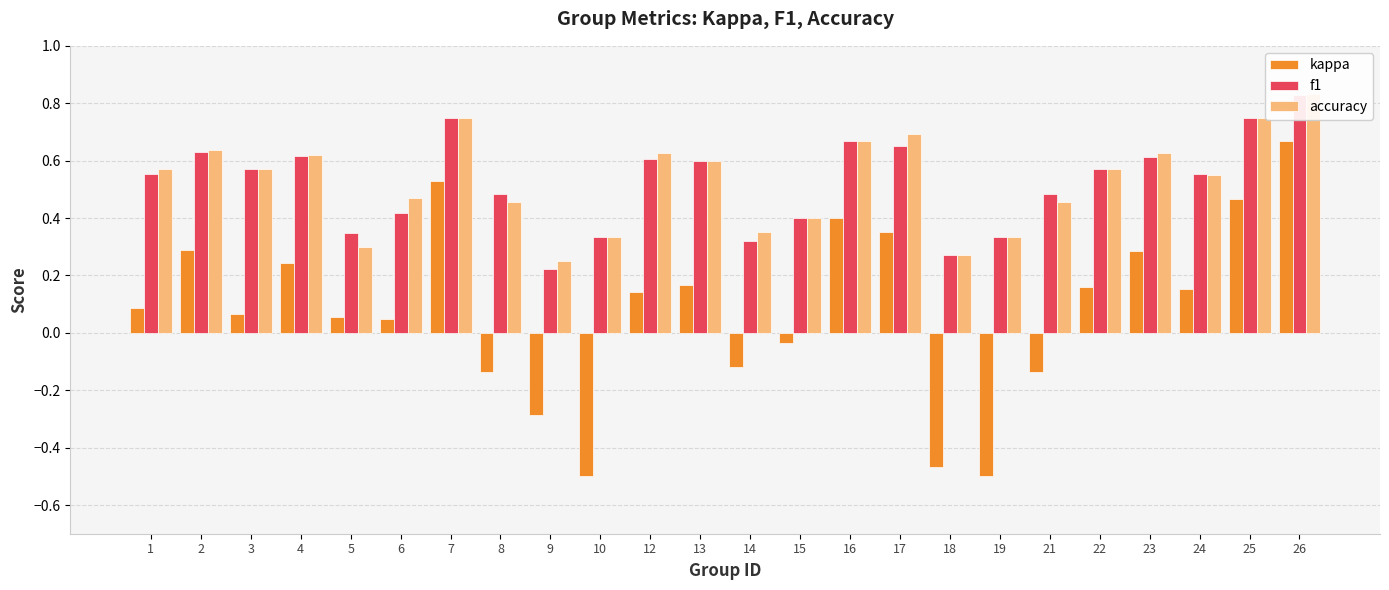

Read the accuracy value at 3.

0.6